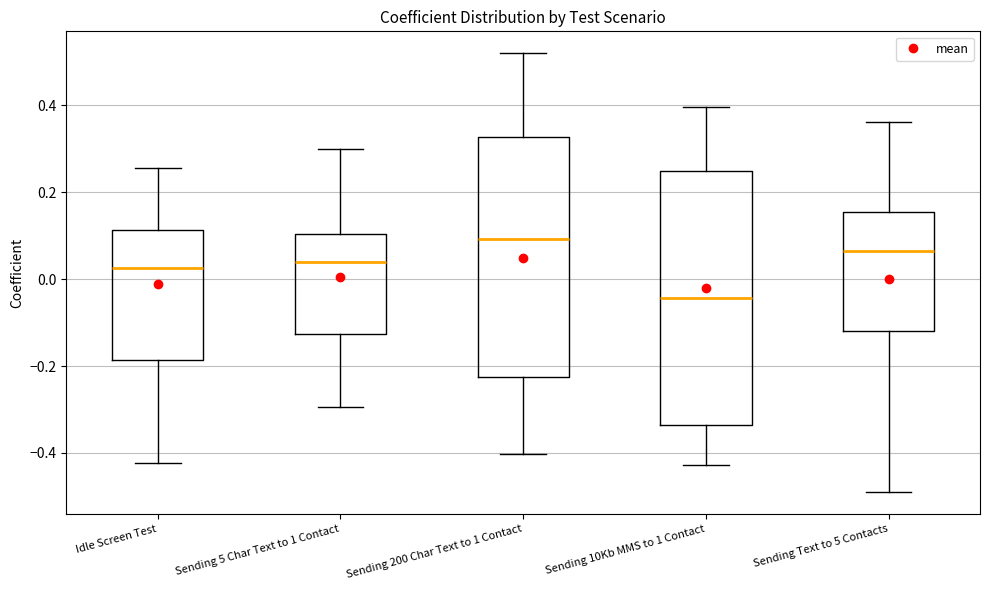

Which box has the highest median line?

Sending 200 Char Text to 1 Contact